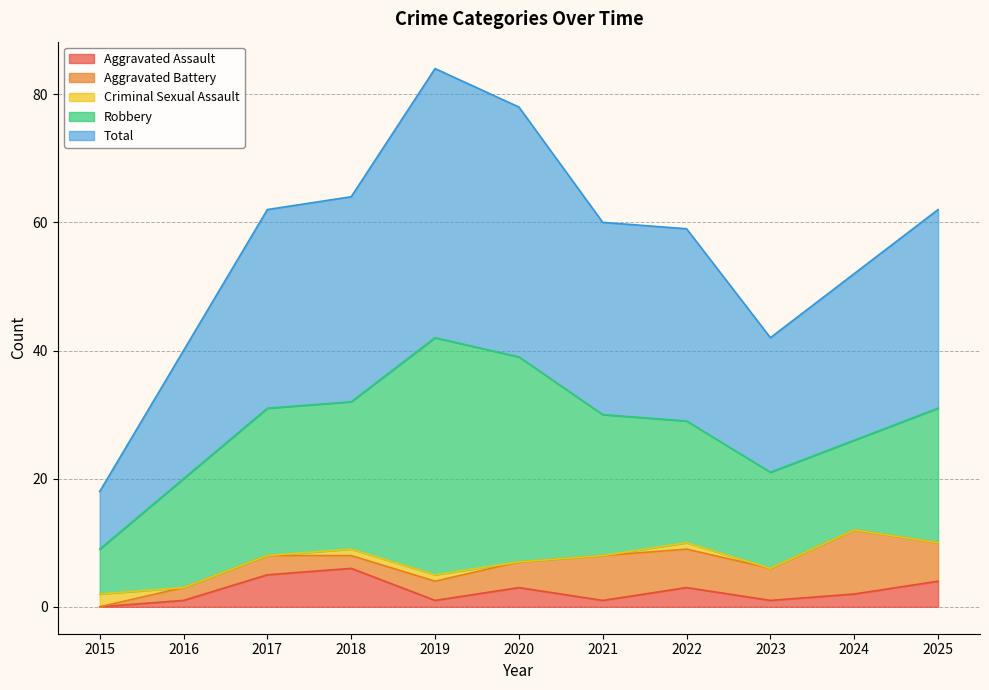

What is the value of the Aggravated Assault point at the 9th from the left?

1